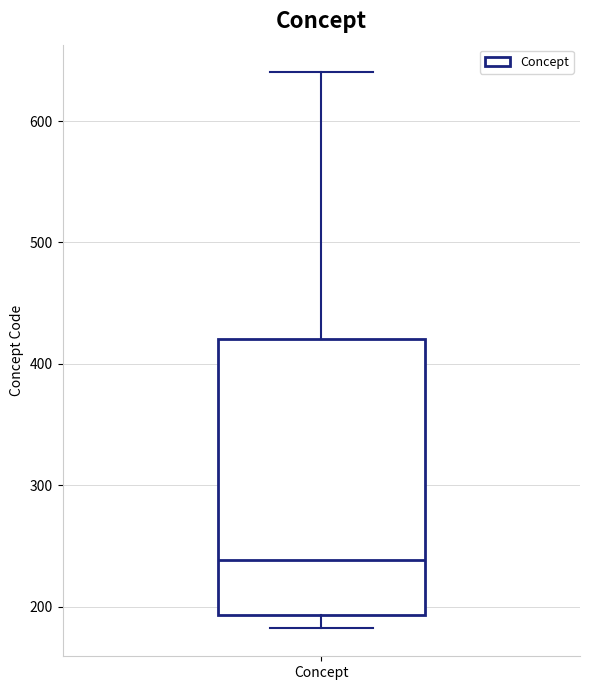

Transcribe this box plot: give where the median line is, the range the box spans, and where the two whiskers end, as read against the y-axis. The values are not printed on the chart, so give them approximately, as read against the axis.

median 240, box 190 to 420, whiskers 180 to 640